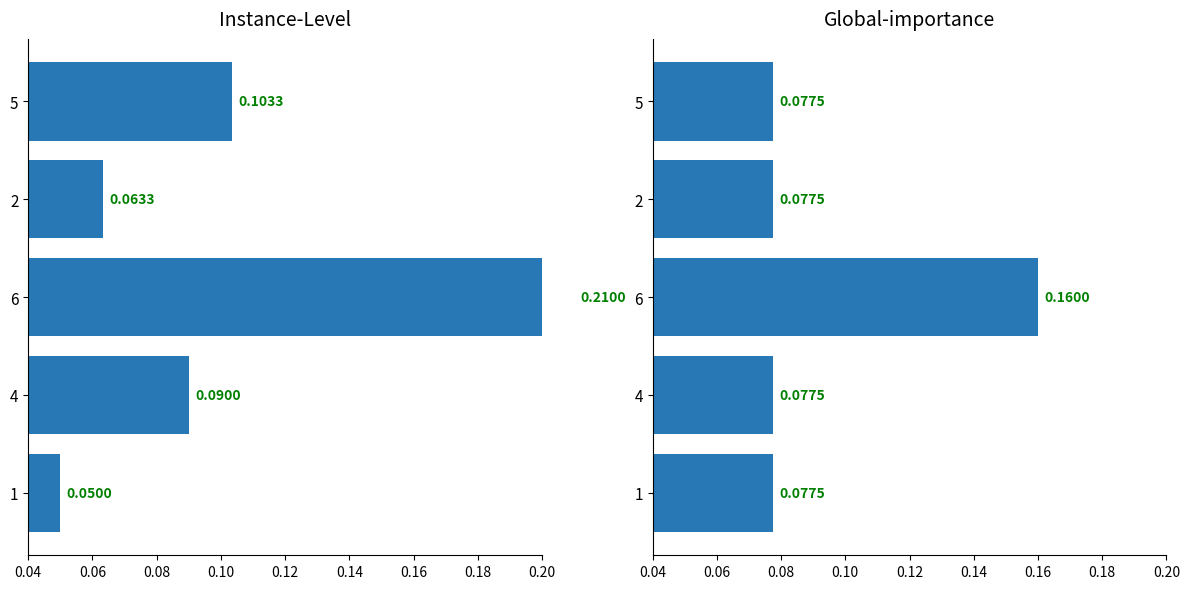

What is the spread (max minus min) of values at 6?

0.1